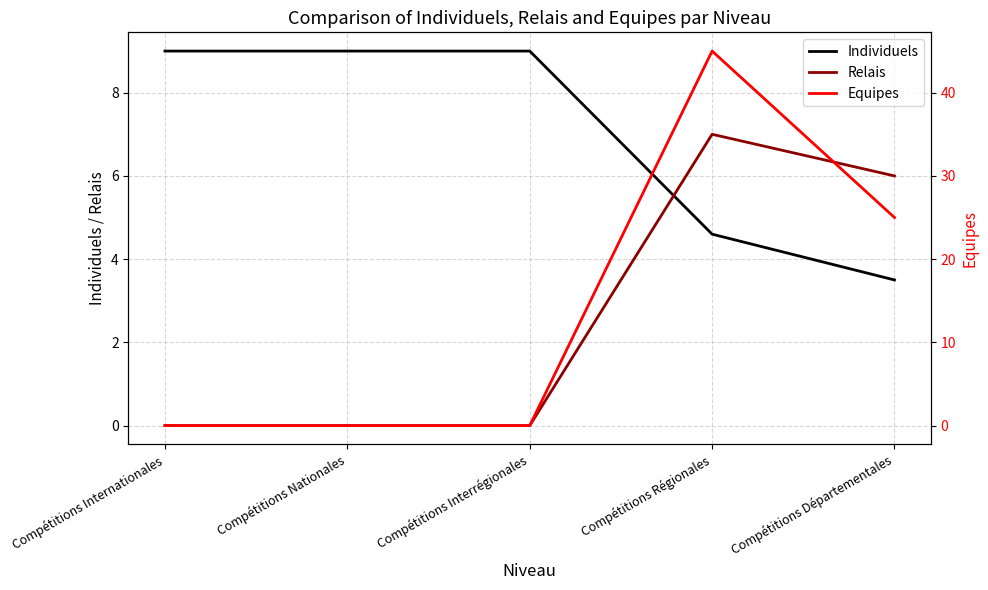

Does the chart display data point markers on the line(s)?

No